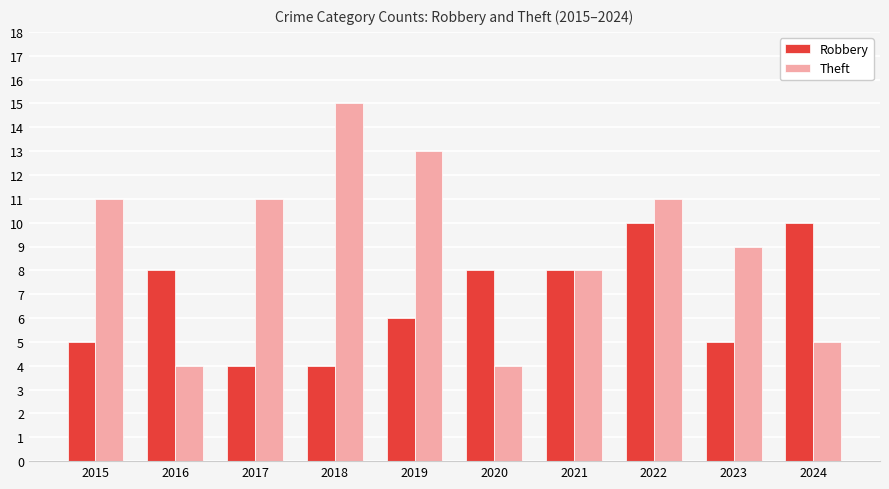

At which category is the sum across all series the highest?

2022